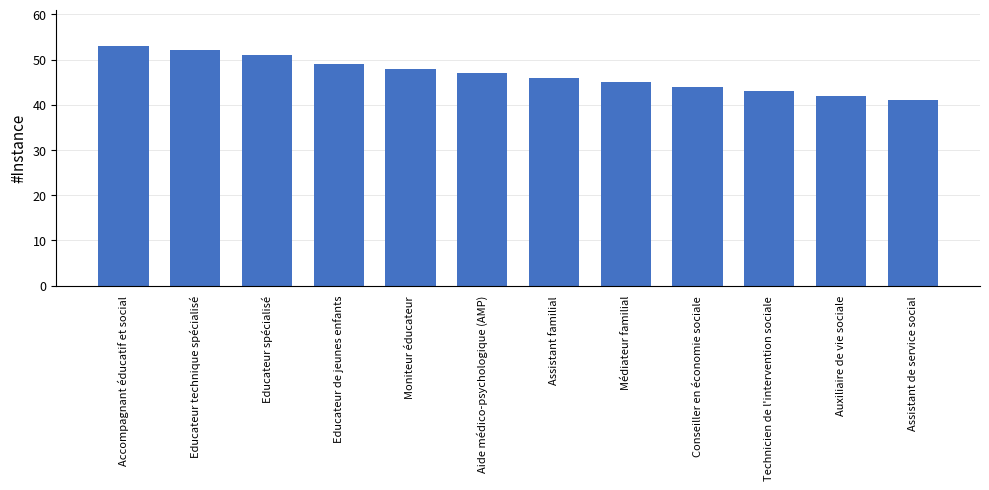

Between Conseiller en économie sociale and Moniteur éducateur, which is larger?

Moniteur éducateur